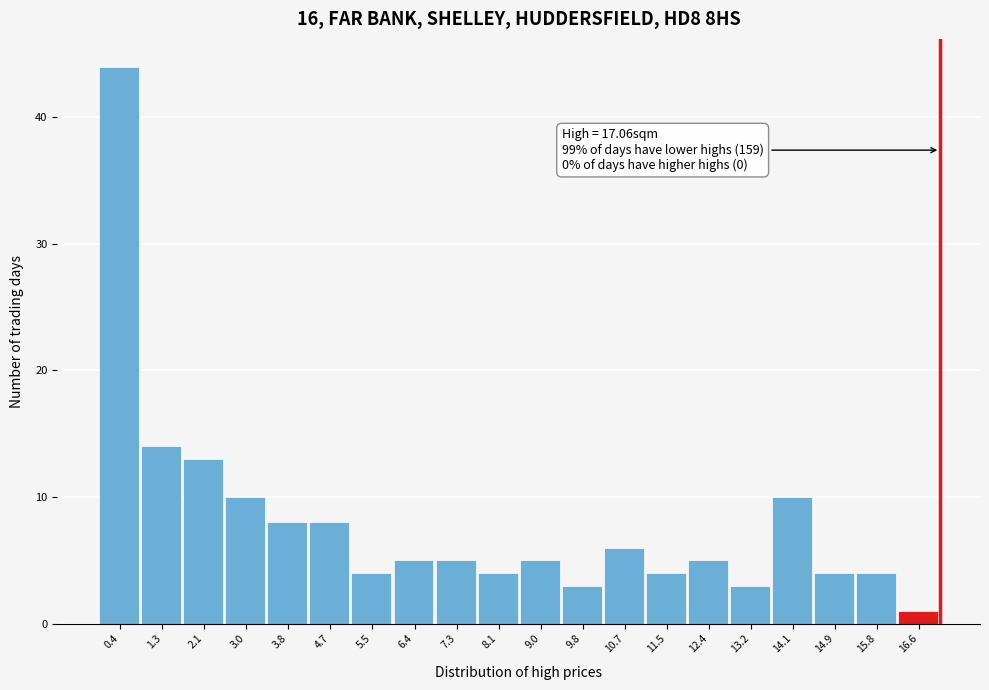

Which range on the x-axis has the tallest bar?

0.0 to 0.9